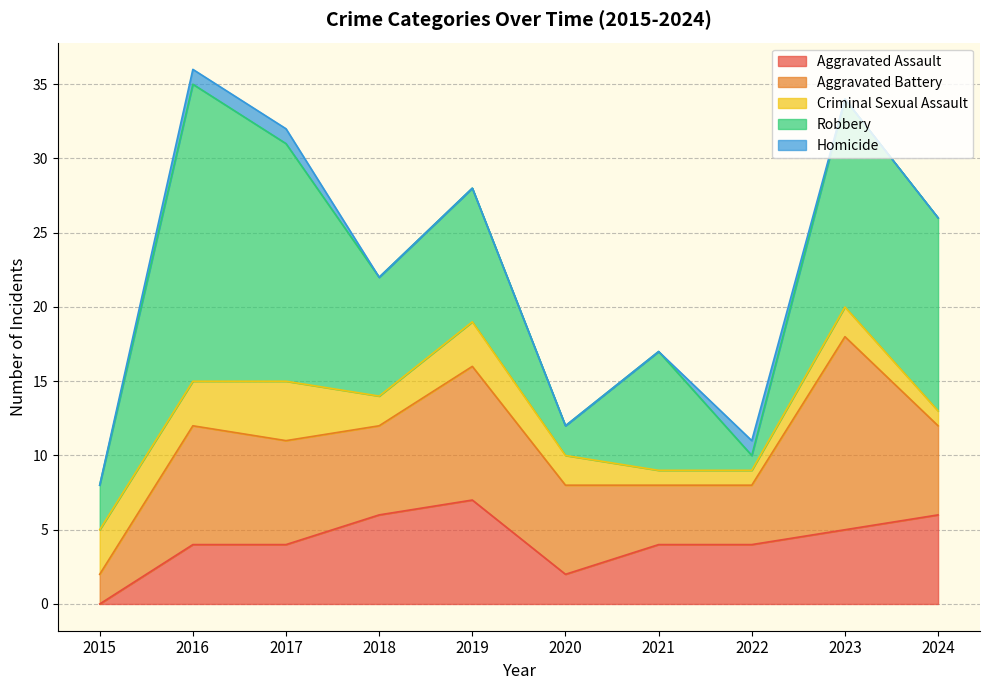

Where is the first local minimum for Robbery?

2018